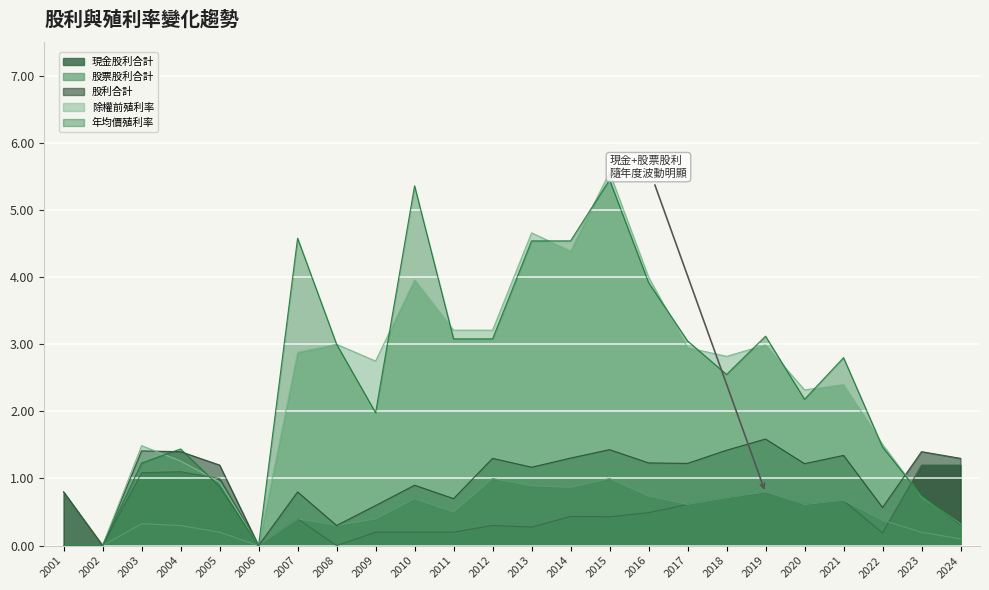

At which label is 除權前殖利率 closest to 2?

2020